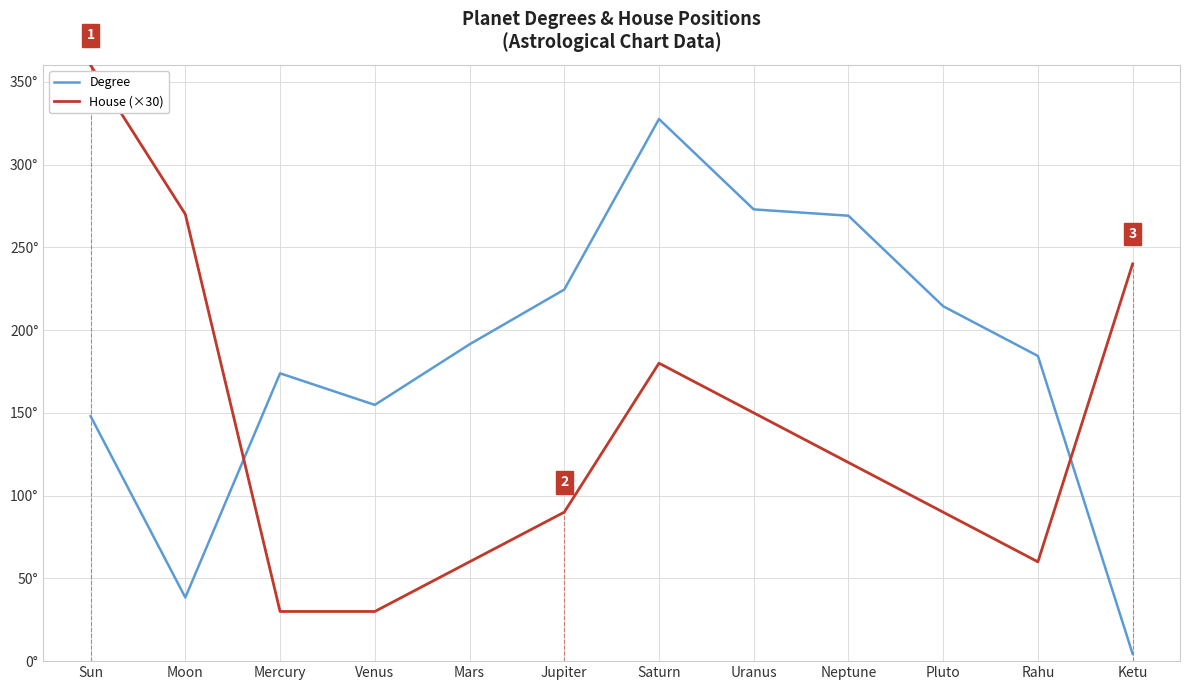

What is the label of the 11th point from the right?

Moon